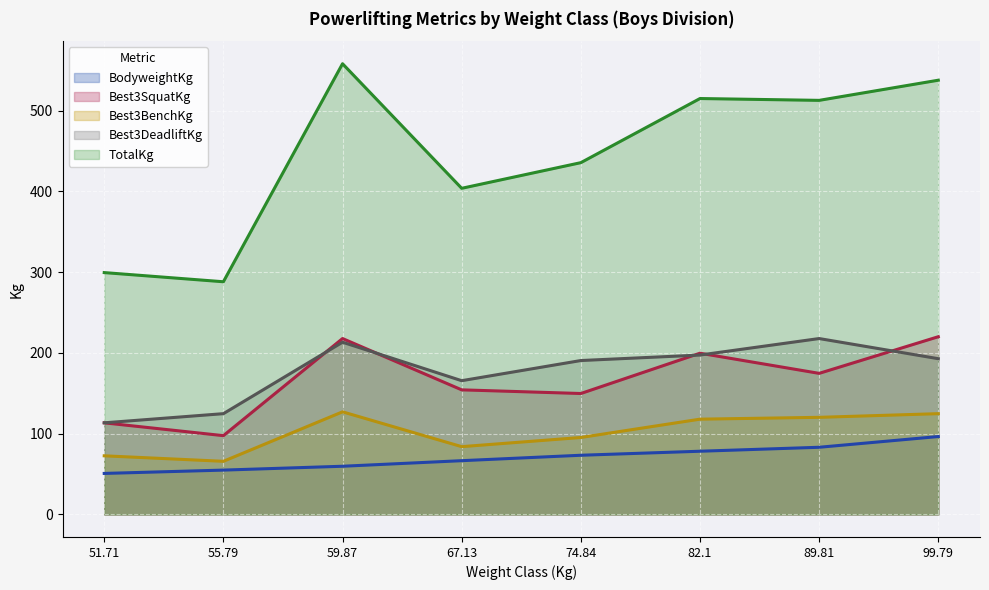

What is the total value across all series at 99.79?

1171.5